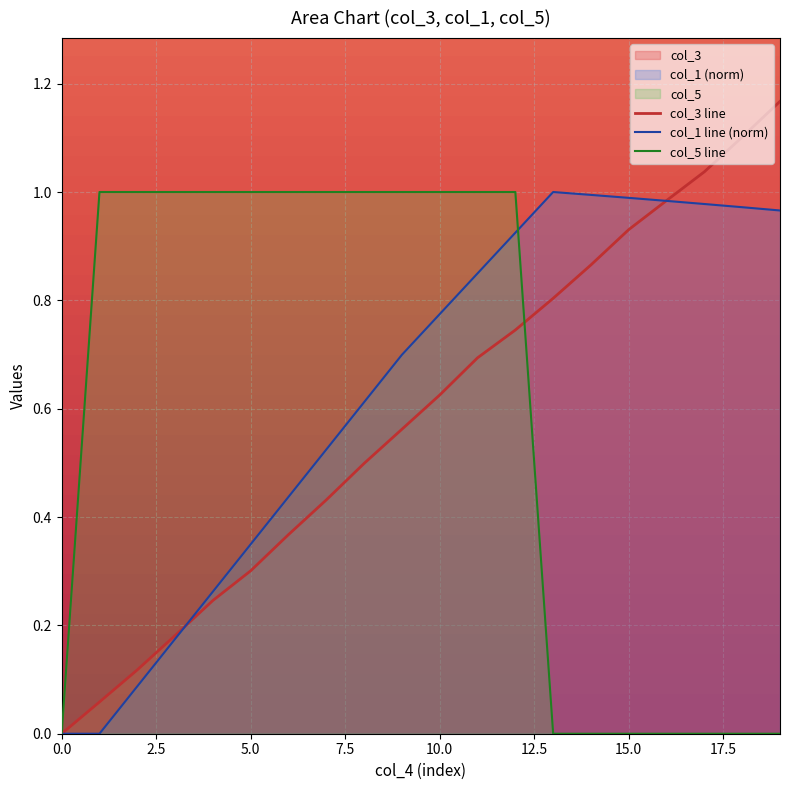

How many series are shown in this chart?

3